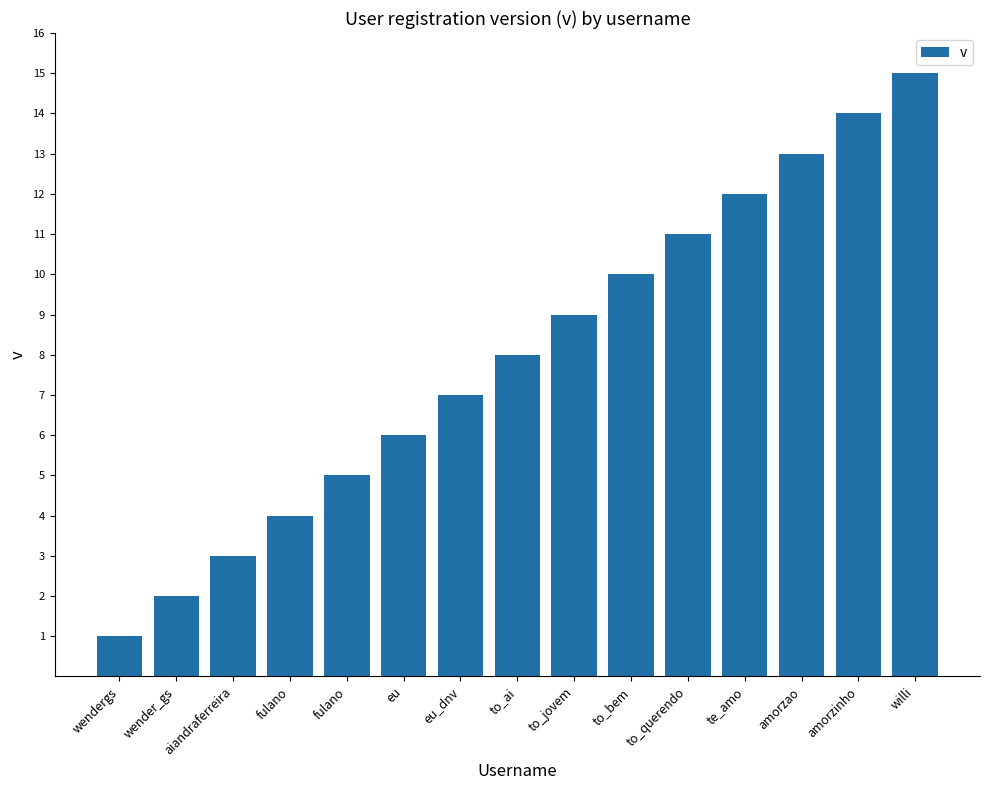

What is the label of the 1st bar from the right?

willi